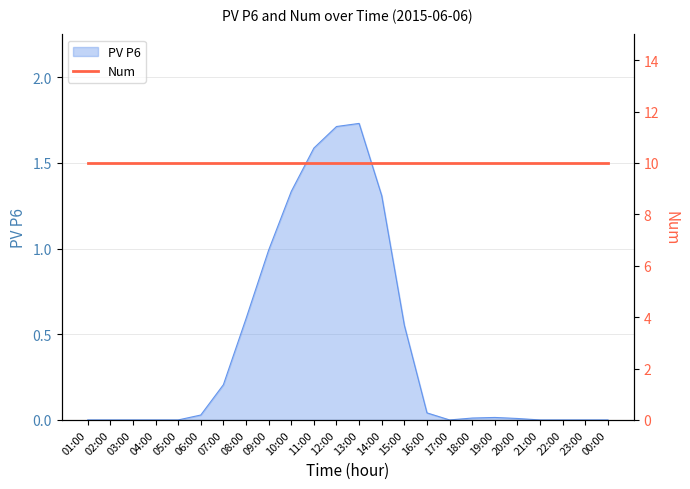

The chart shows a value of 0.0 at 22:00. True or false?

True